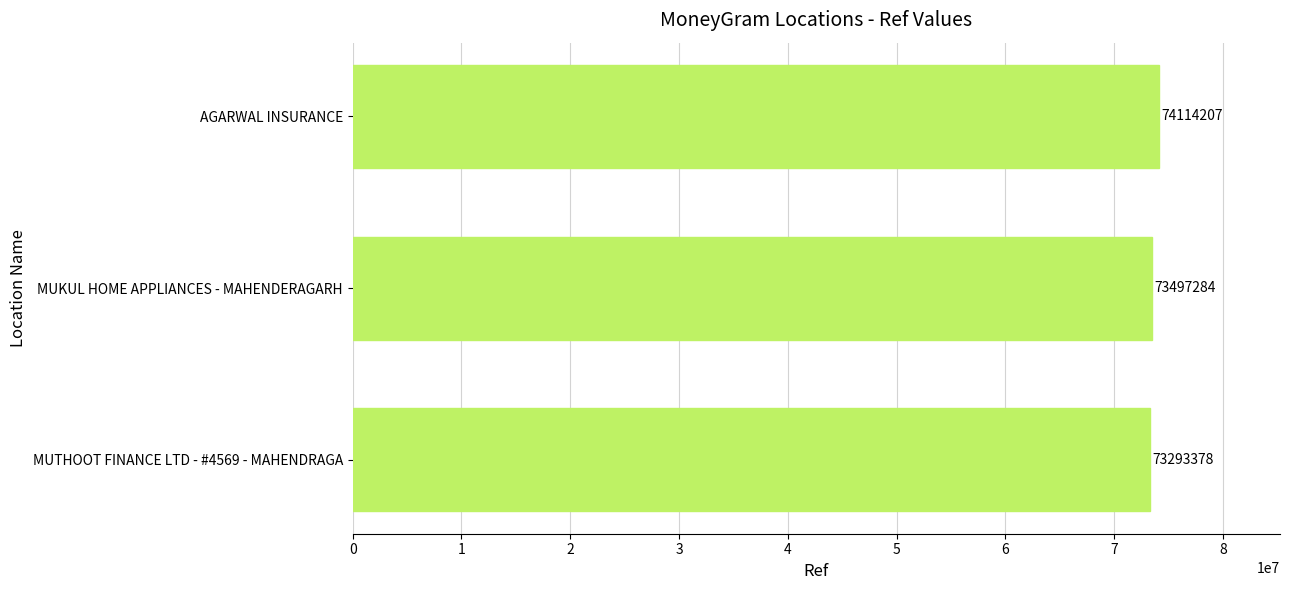

List the labels in order of value, smallest first.

MUTHOOT FINANCE LTD - #4569 - MAHENDRAGA, MUKUL HOME APPLIANCES - MAHENDERAGARH, AGARWAL INSURANCE